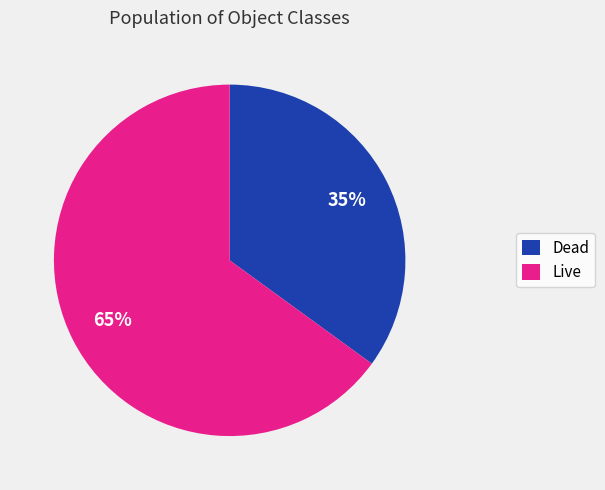

To the nearest percent, what is the average slice percentage?

50%